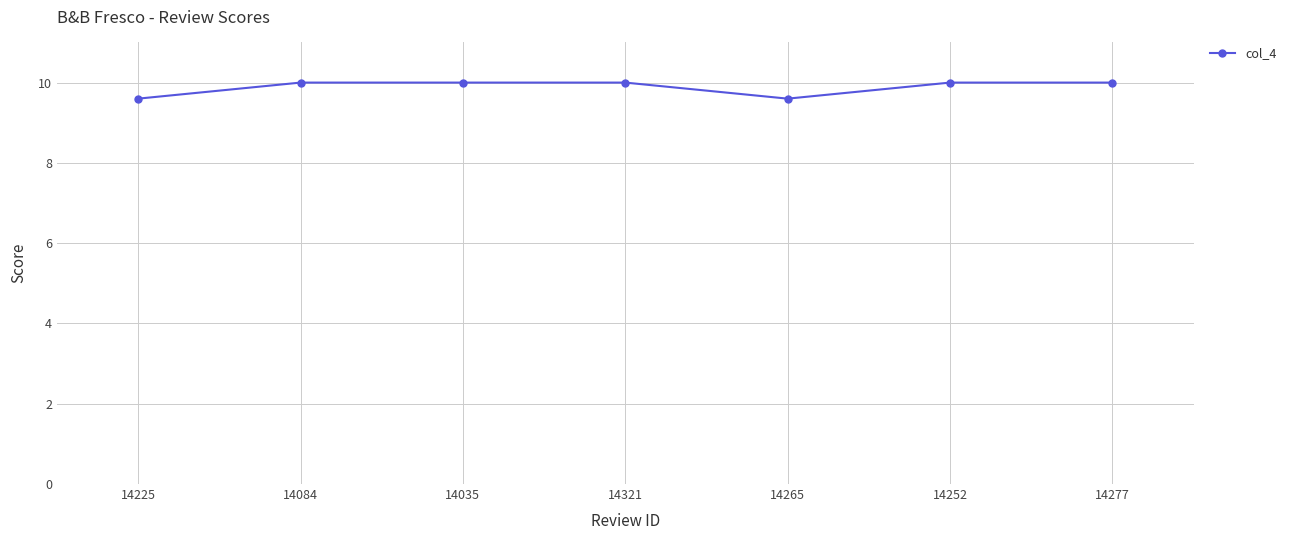

How many values are below 10?

2